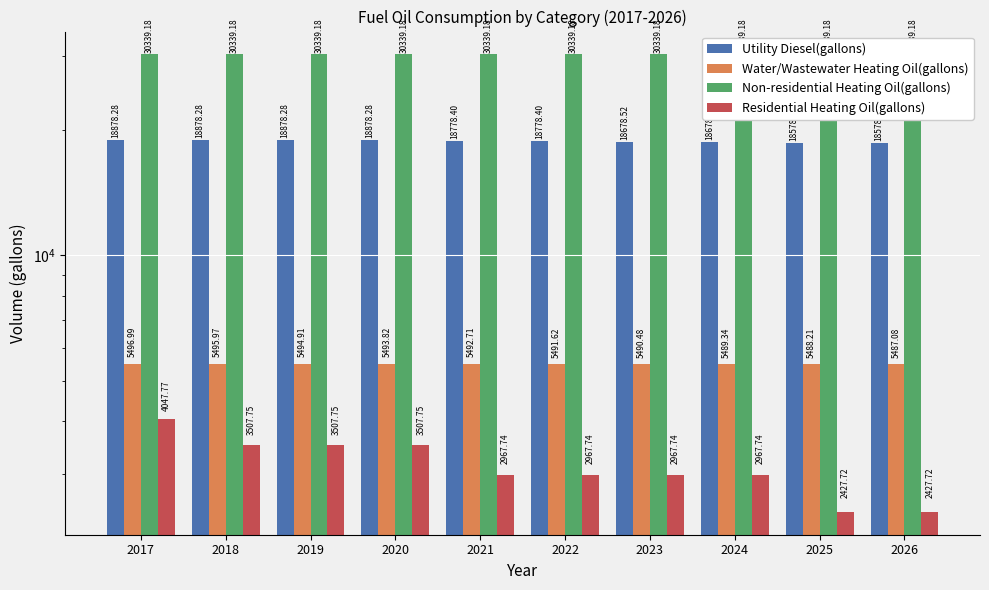

Where does the Water/Wastewater Heating Oil(gallons) series first go above 5492?

2017